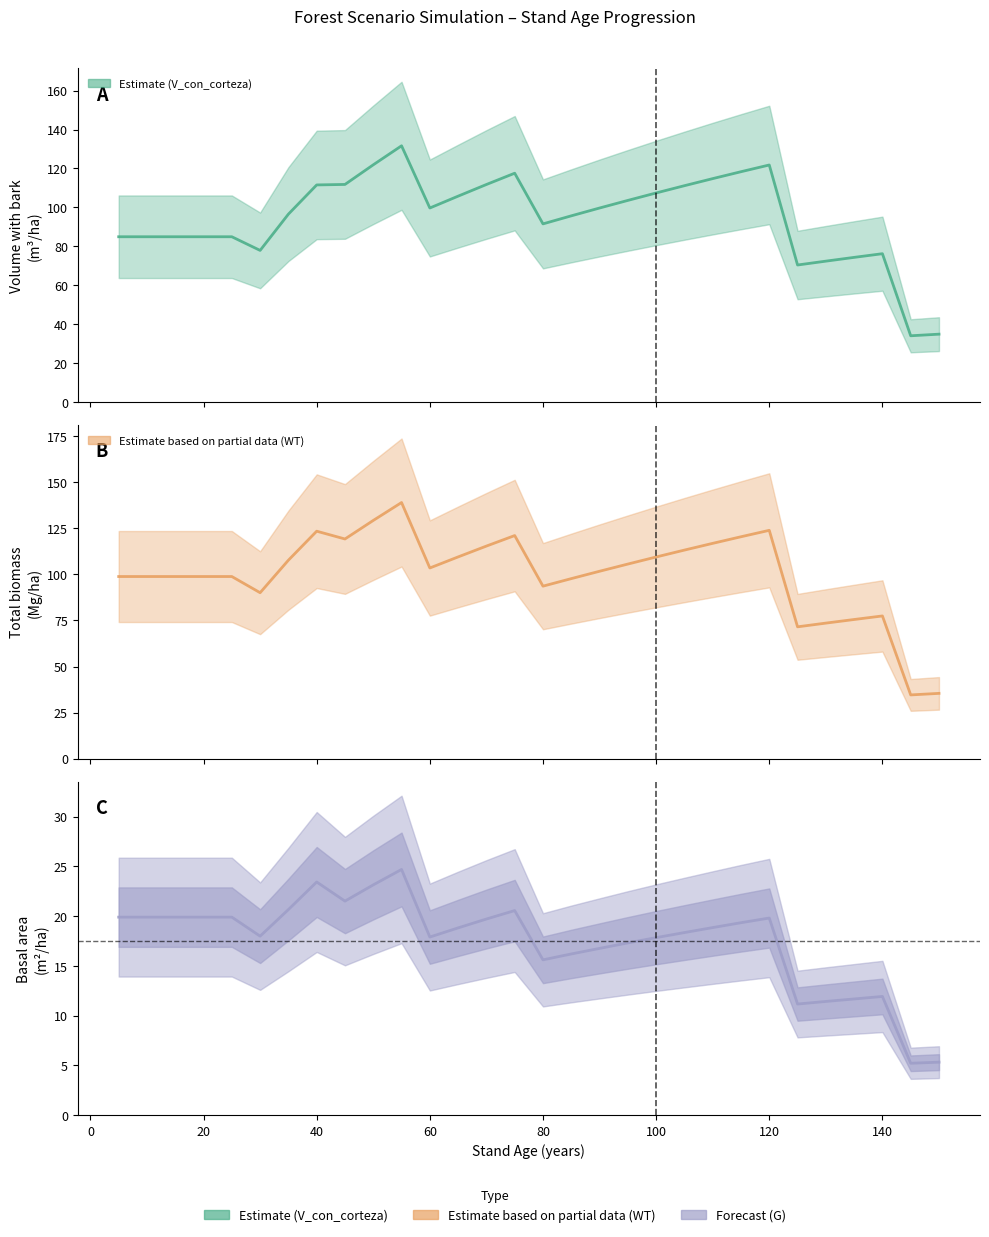

How many interior local valleys does the G_line series have?

6